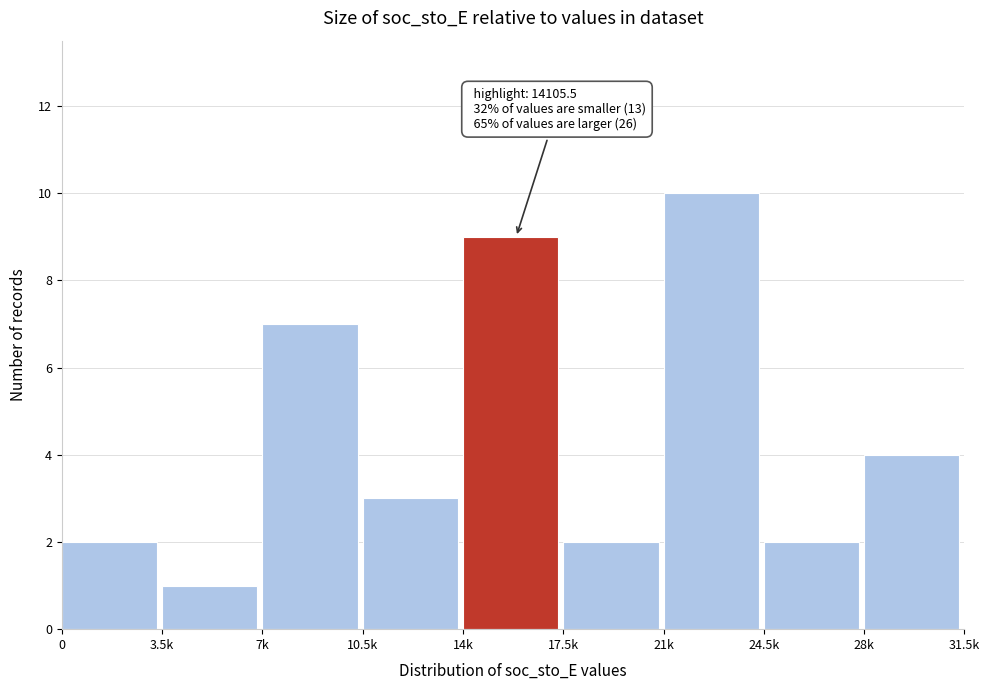

Reading left to right, extract all data points from this chart.

2	1	7	3	9	2	10	2	4